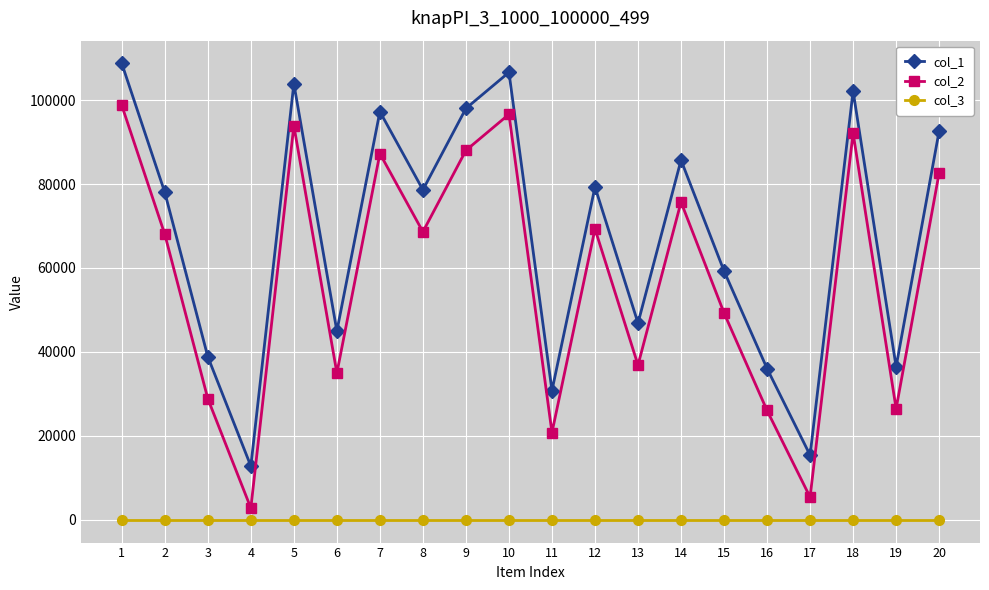

What is the maximum value shown in the chart?

108737